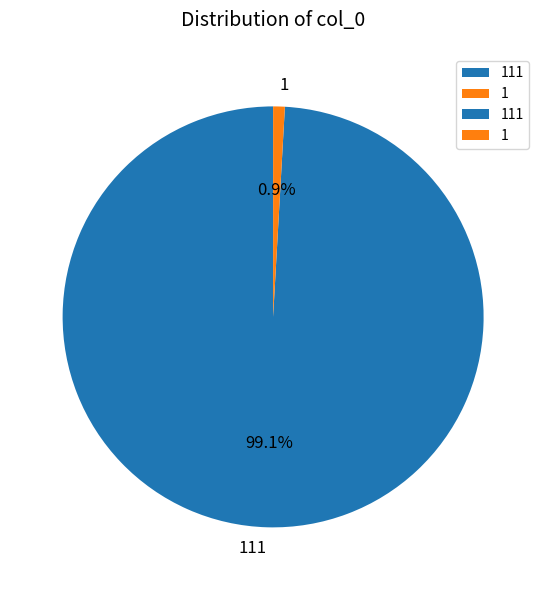

Rank the categories by value from highest to lowest.

111, 1